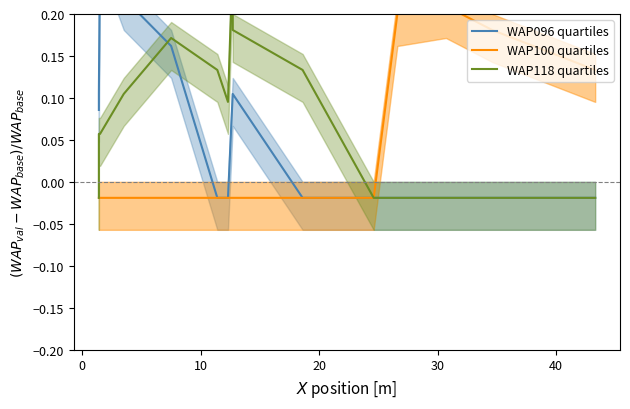

Count the number of categories in the chart.

16